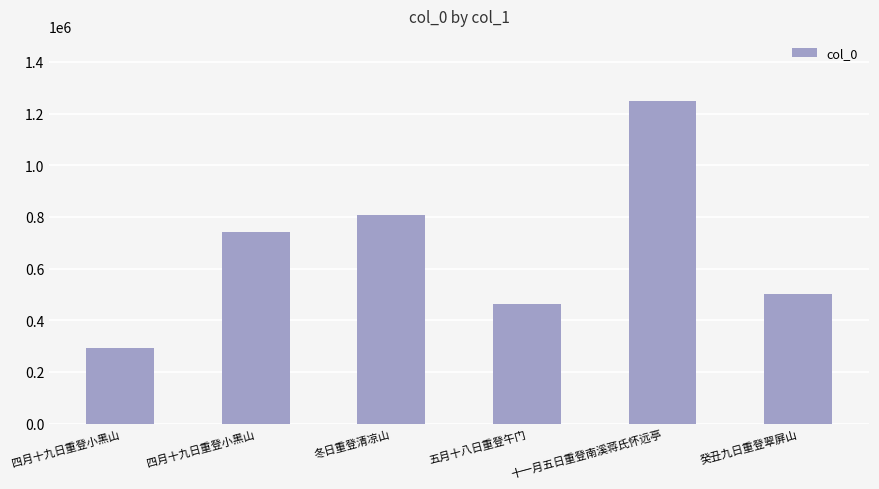

Which label corresponds to the largest value in the chart?

十一月五日重登南溪蒋氏怀远亭